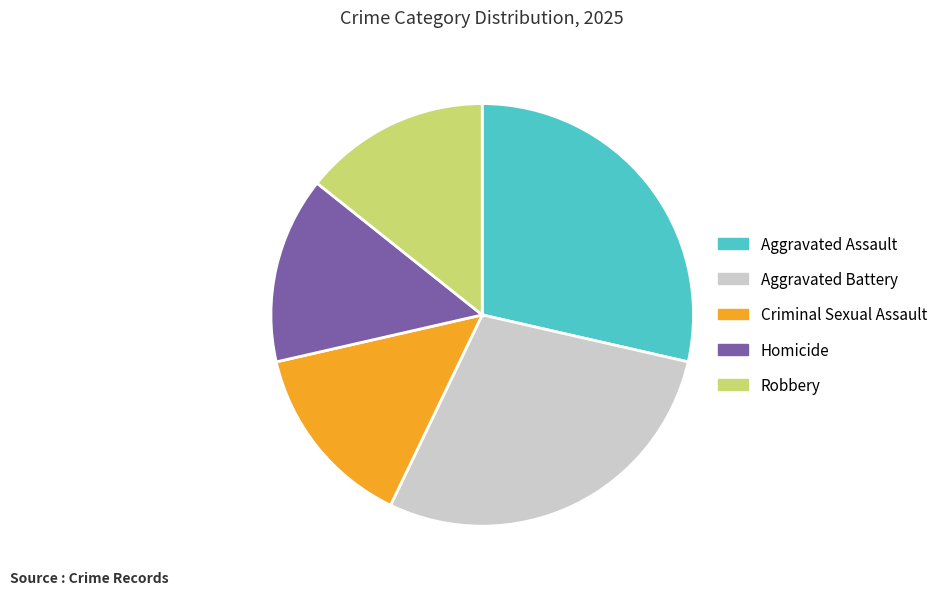

True or false: Criminal Sexual Assault accounts for 14% of the total.

True